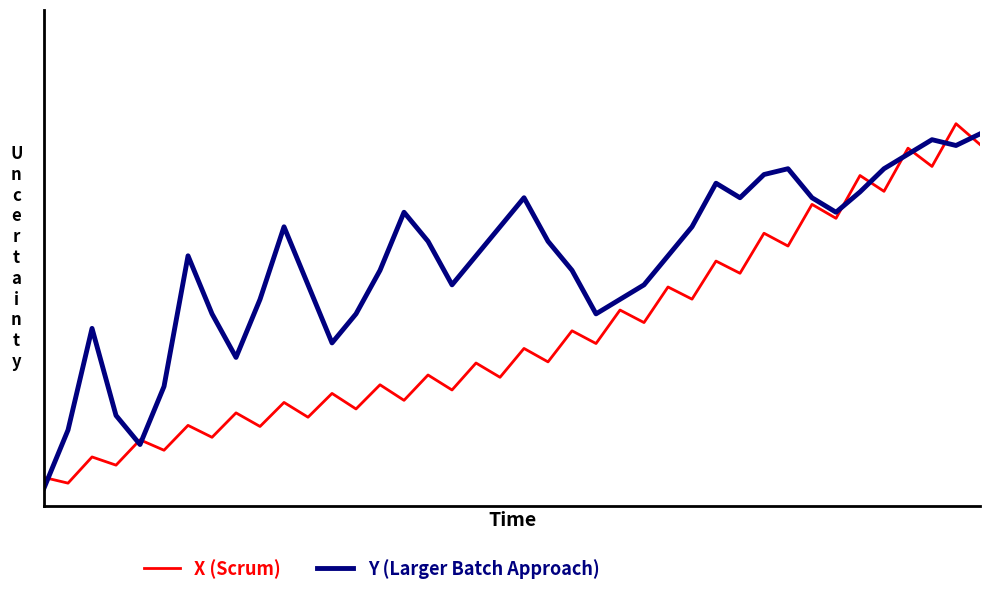

What are all the series names shown in the legend?

X (Scrum), Y (Larger Batch Approach)